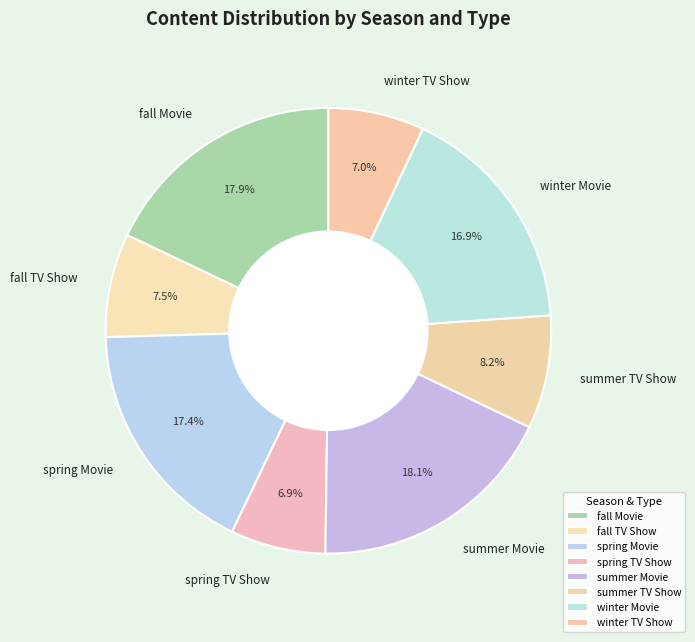

How much of the chart is everything except spring TV Show?

93.1%